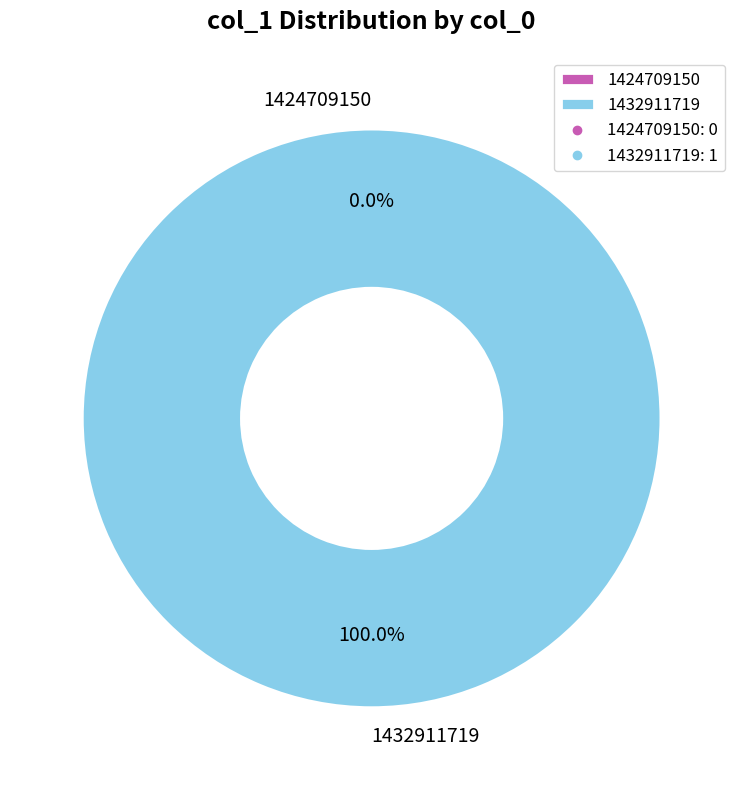

True or false: 1432911719 accounts for 100% of the total.

True